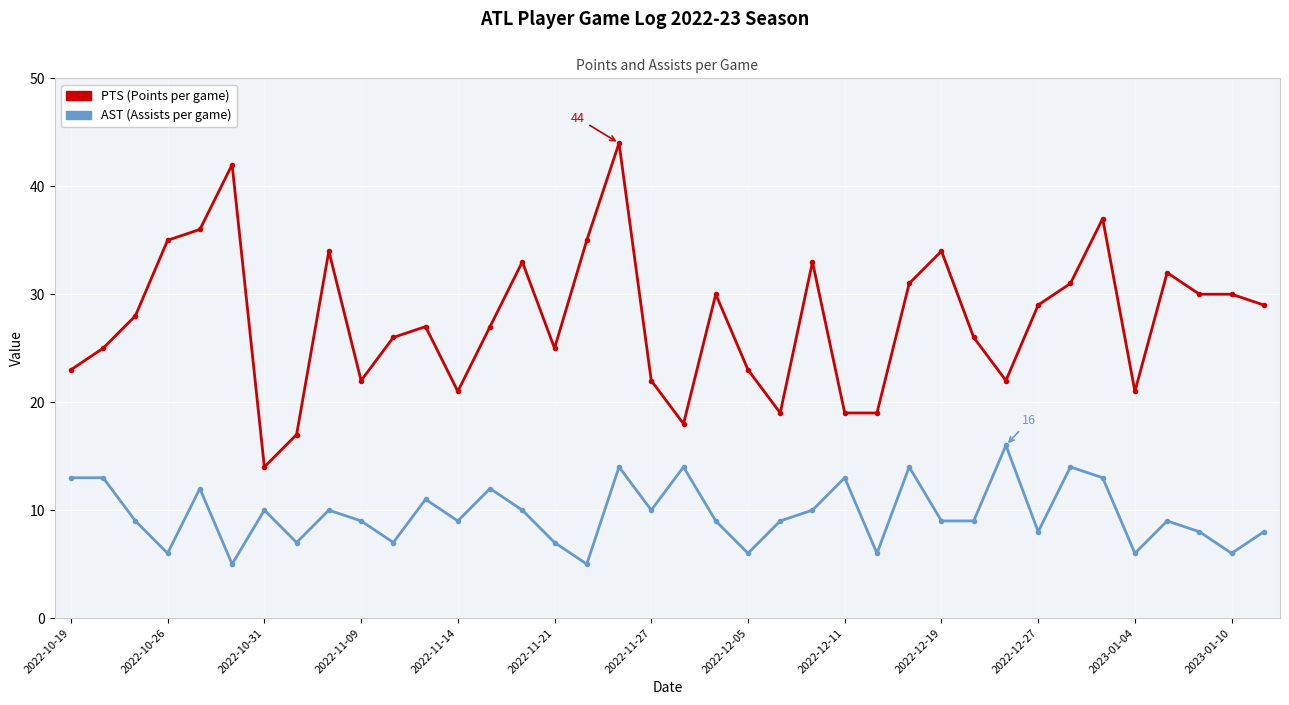

What is the smallest value displayed?

5